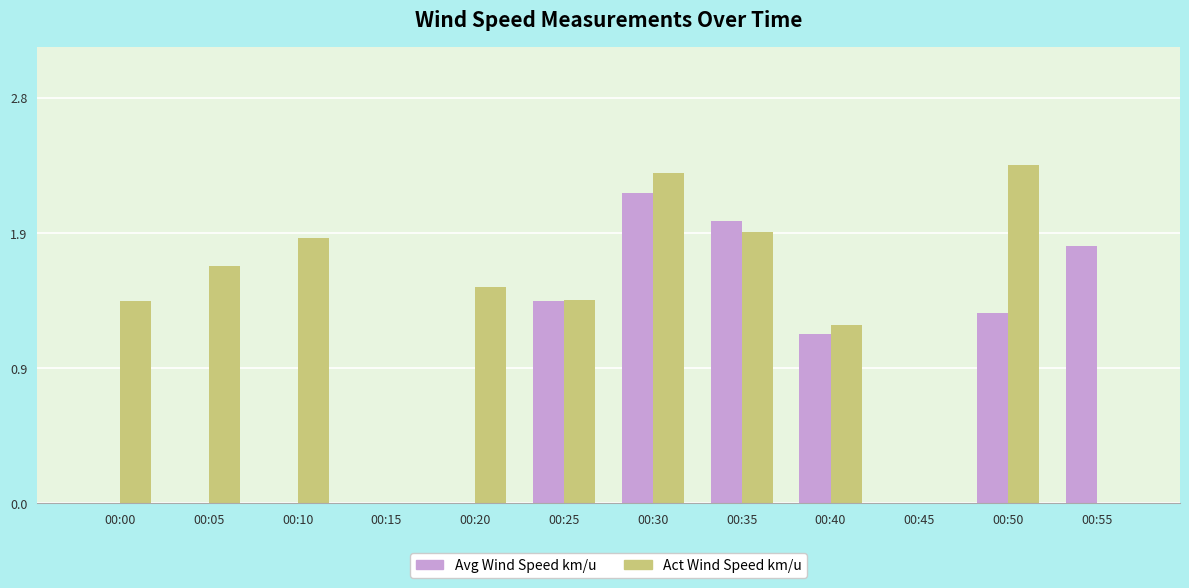

What is the difference between the maximum and minimum values in the Act Wind Speed km/u series?

2.3